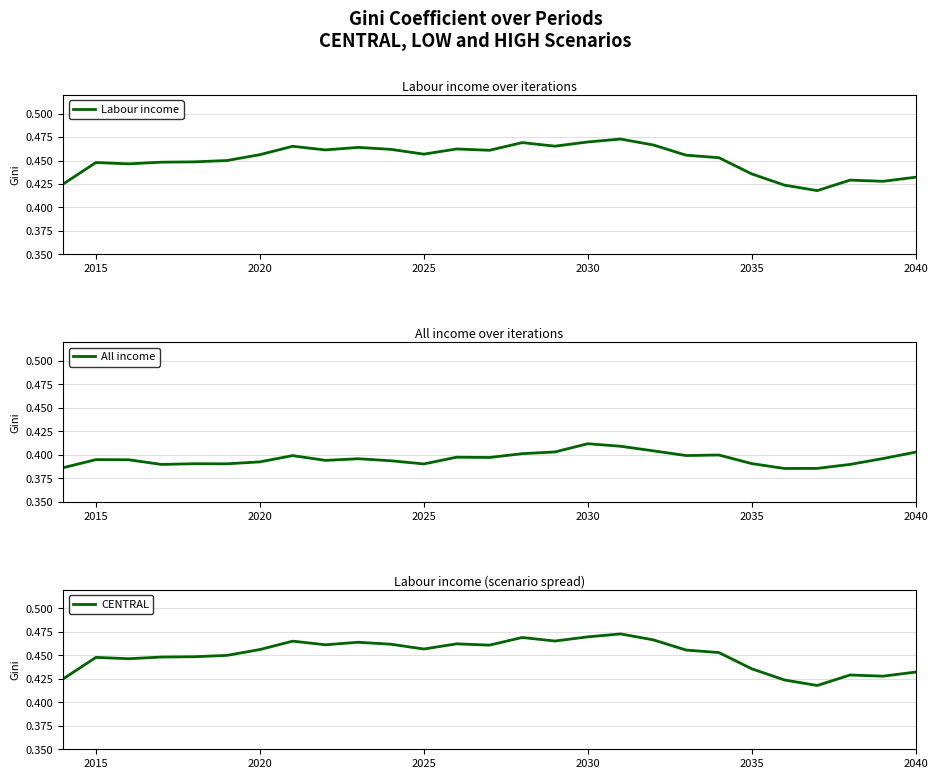

The Labour income series shows 0.6 at 2040. True or false?

False